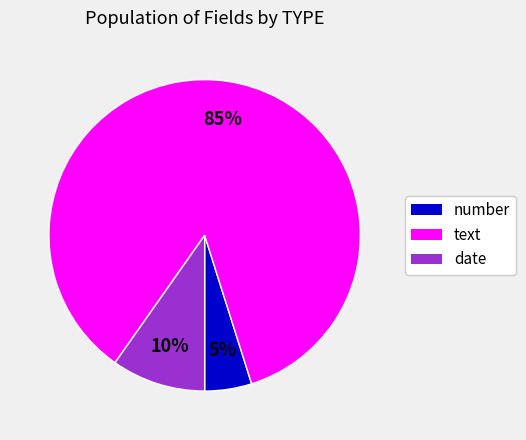

To the nearest percent, what is the average slice percentage?

33%